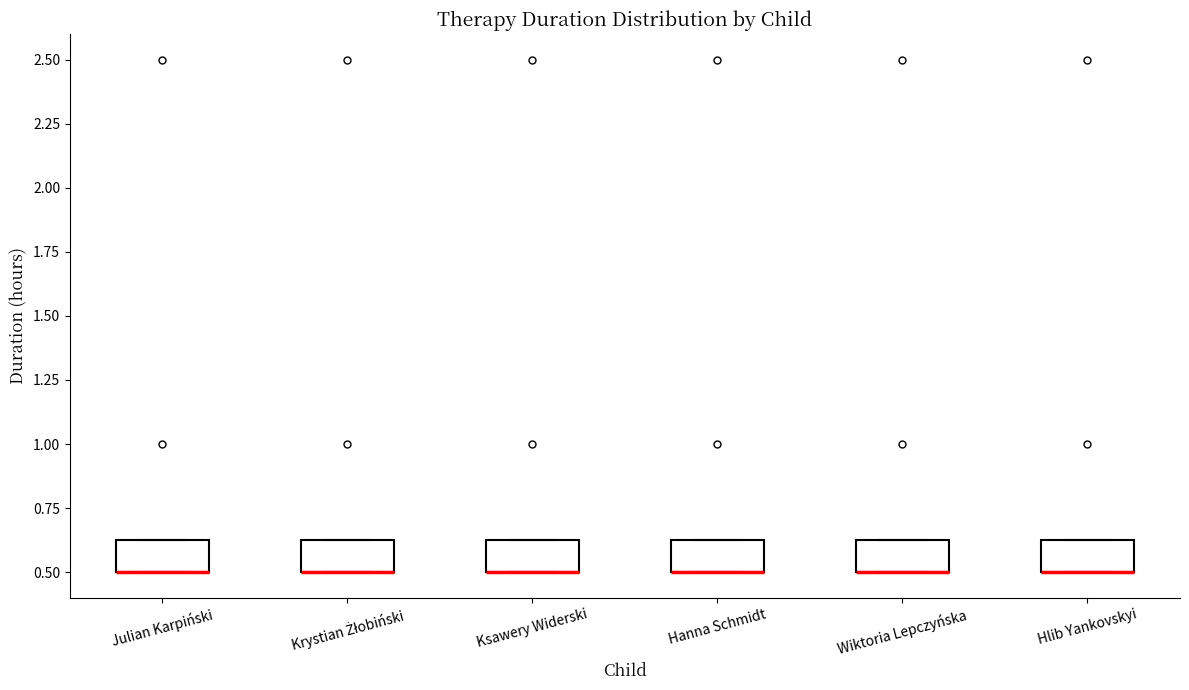

Reading left to right, transcribe this box plot: for each box, give where its median line is, the range the box spans, and where its two whiskers end, as read against the y-axis. The values are not printed on the chart, so give them approximately, as read against the axis.

Julian Karpiński: median 0.50 (drawn on the box's lower edge), box 0.50 to 0.65, whiskers 0.50 to 0.65
Krystian Żłobiński: median 0.50 (drawn on the box's lower edge), box 0.50 to 0.65, whiskers 0.50 to 0.65
Ksawery Widerski: median 0.50 (drawn on the box's lower edge), box 0.50 to 0.65, whiskers 0.50 to 0.65
Hanna Schmidt: median 0.50 (drawn on the box's lower edge), box 0.50 to 0.65, whiskers 0.50 to 0.65
Wiktoria Lepczyńska: median 0.50 (drawn on the box's lower edge), box 0.50 to 0.65, whiskers 0.50 to 0.65
Hlib Yankovskyi: median 0.50 (drawn on the box's lower edge), box 0.50 to 0.65, whiskers 0.50 to 0.65